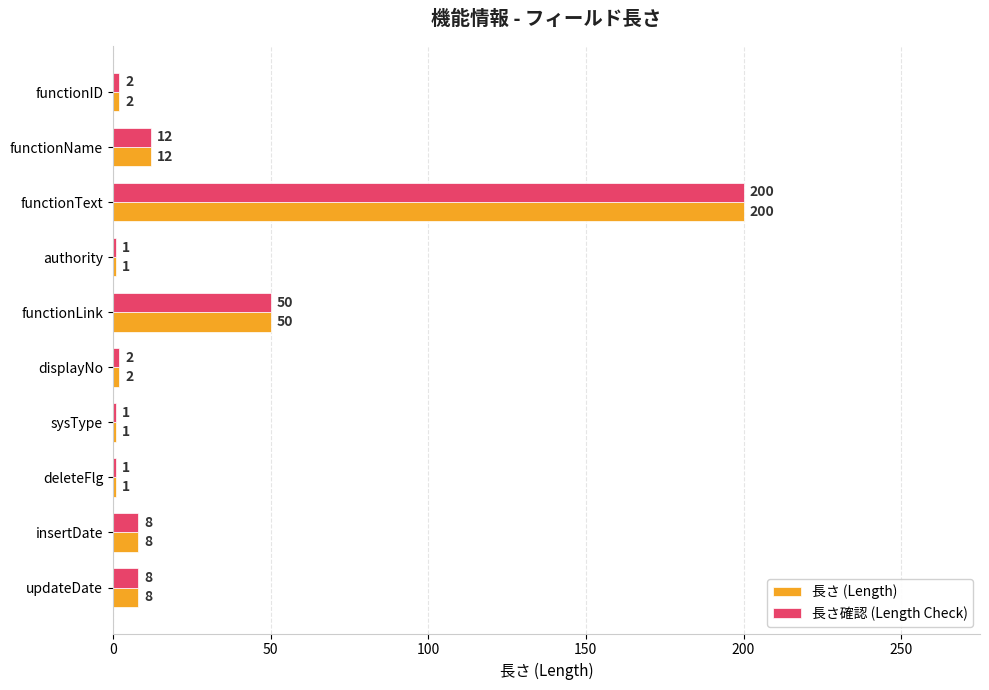

What is the greatest value displayed?

200